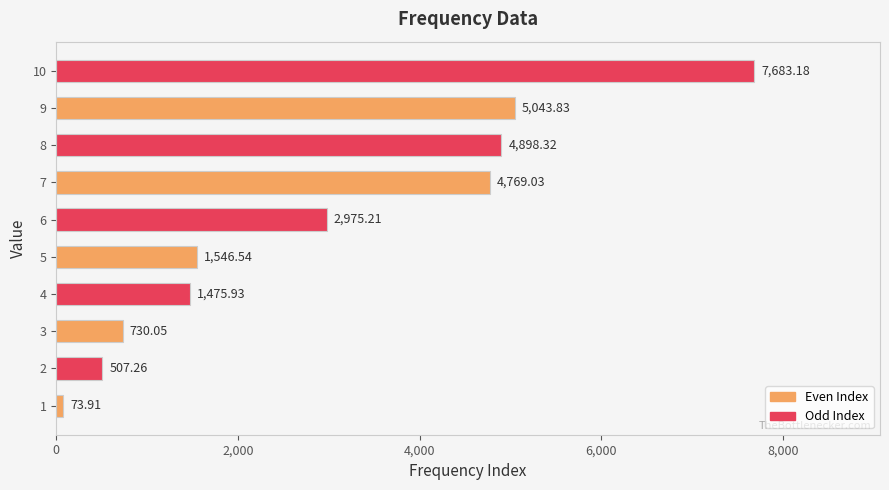

At which category does the chart reach its peak across all series?

10